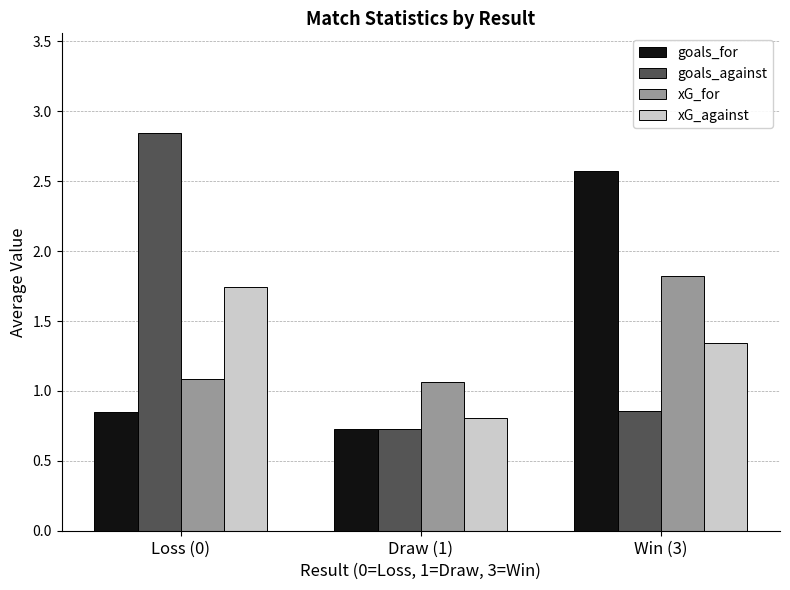

Rank the categories by xG_against value from highest to lowest.

Loss (0), Win (3), Draw (1)